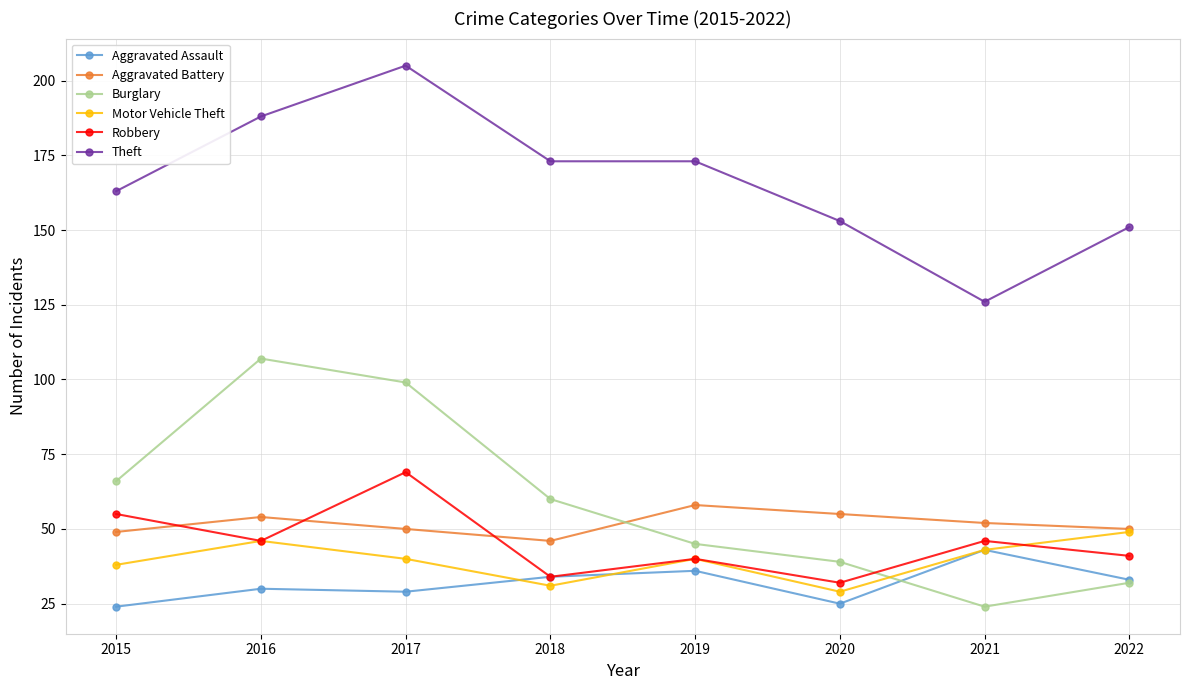

After their last crossing, which series has the higher values: Robbery or Burglary?

Robbery